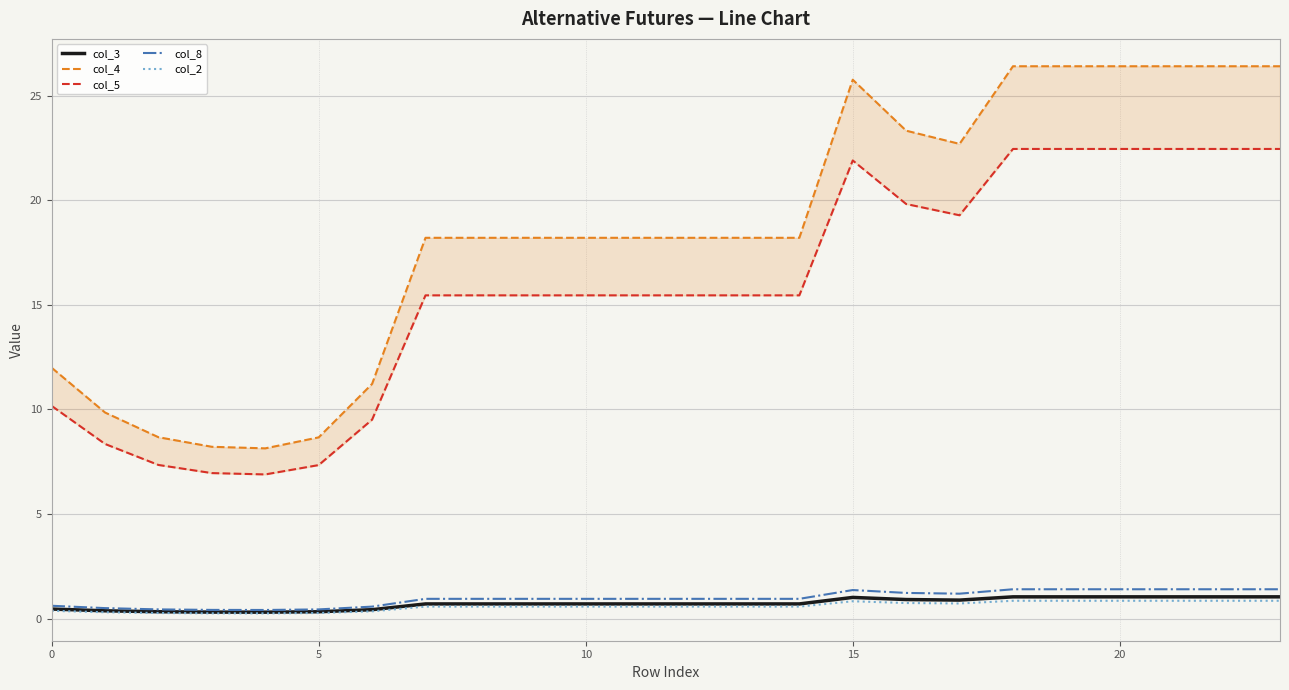

Is it true that col_2 equals 0.8 at 15?

True